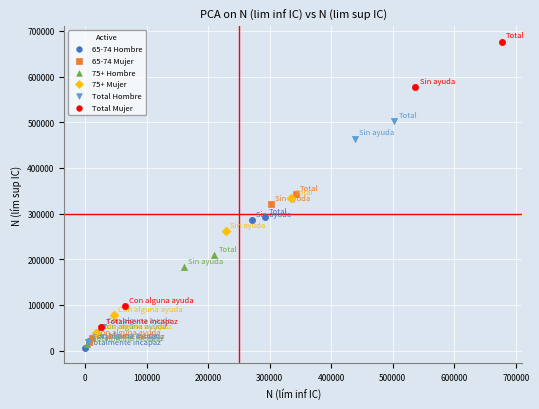

What are all the series names shown in the legend?

65-74 Hombre, 65-74 Mujer, 75+ Hombre, 75+ Mujer, Total Hombre, Total Mujer